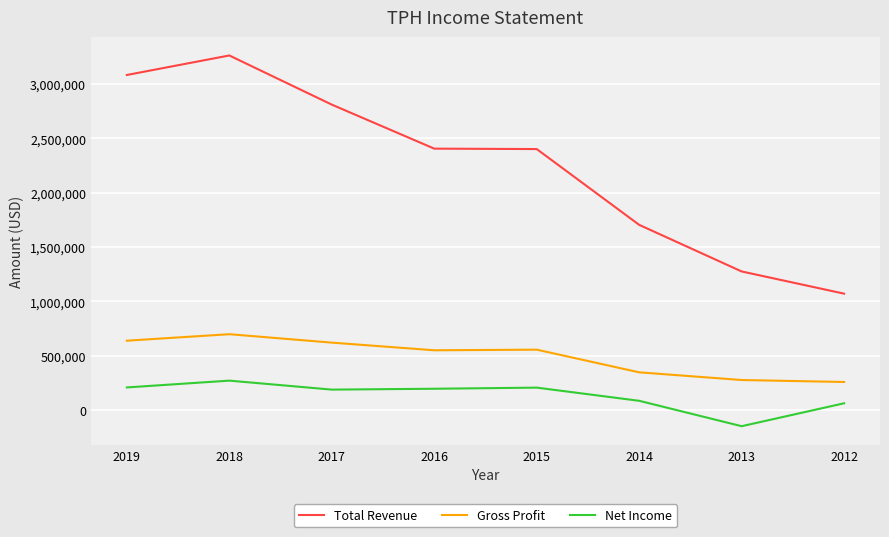

The value of Net Income at 2014 is 84200. True or false?

True